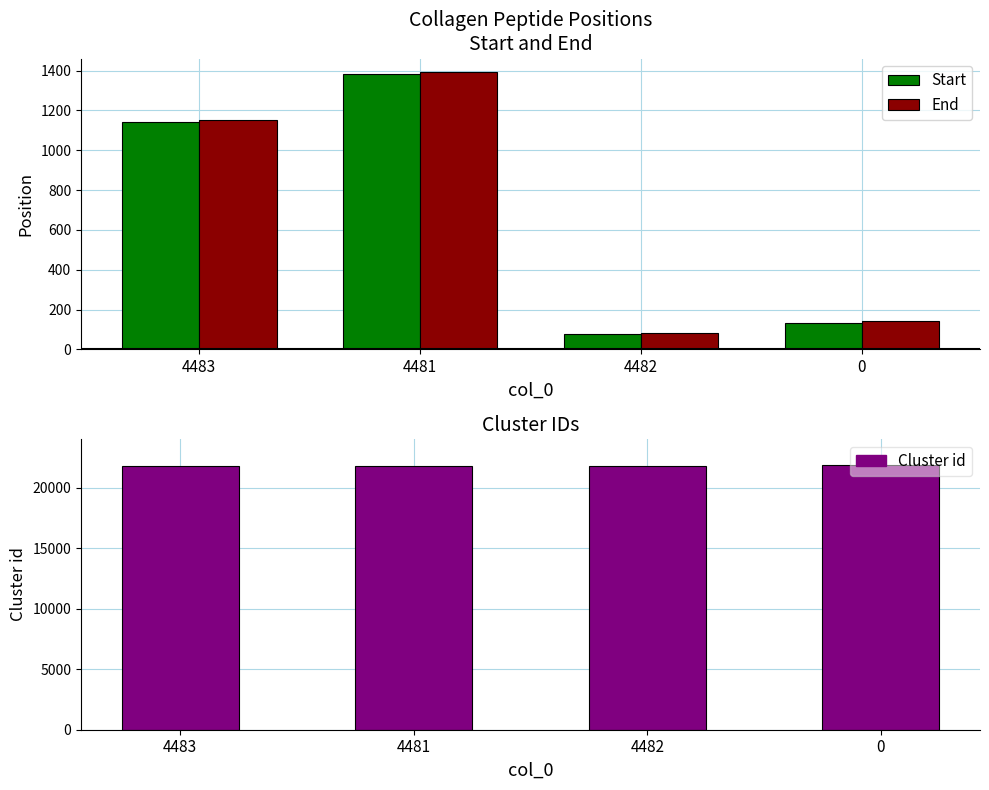

The Cluster id series shows 30072 at 4482. True or false?

False